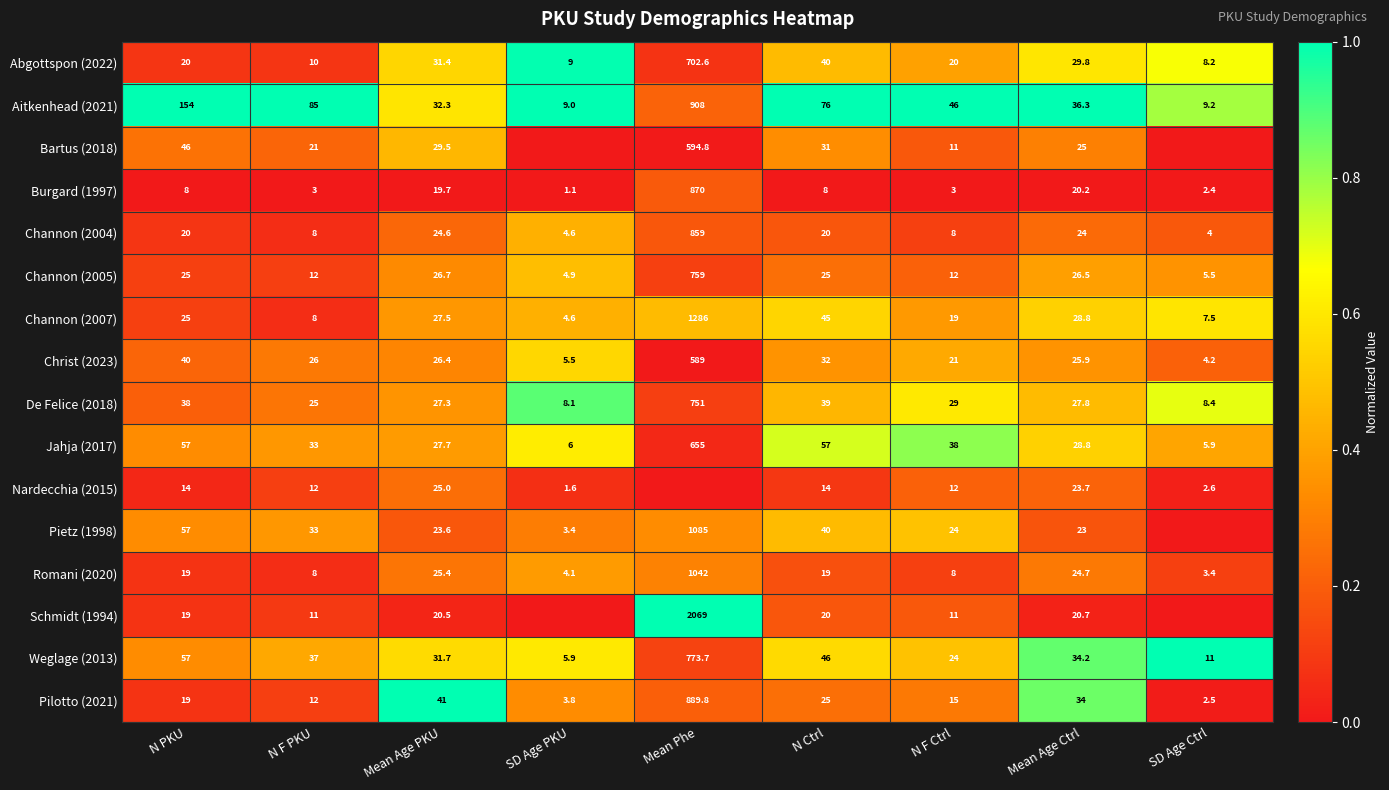

Is it true that Channon (2004) equals 0.0 at N PKU?

False